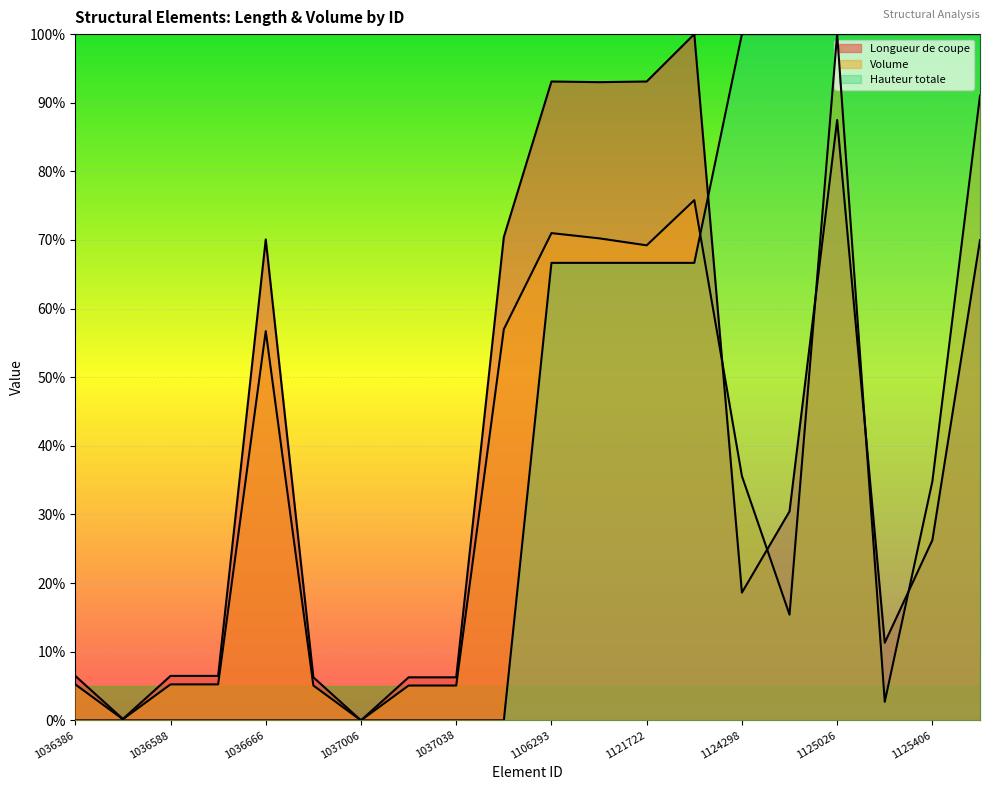

Is the value of Hauteur totale at 1036386 greater than the value of Longueur de coupe at 1124203?

No